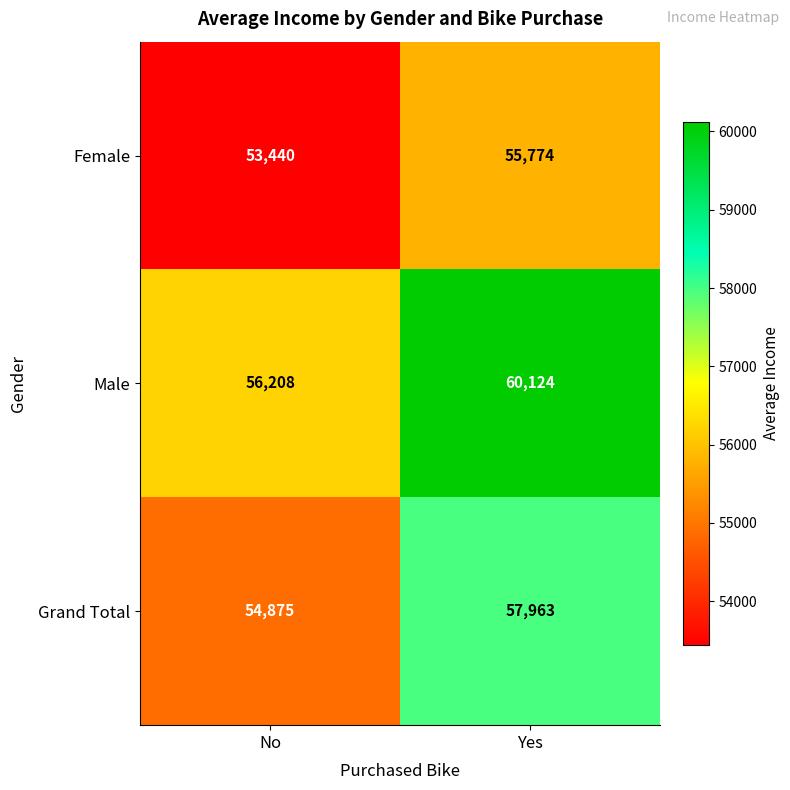

The value of Male at Yes is 60124. True or false?

True